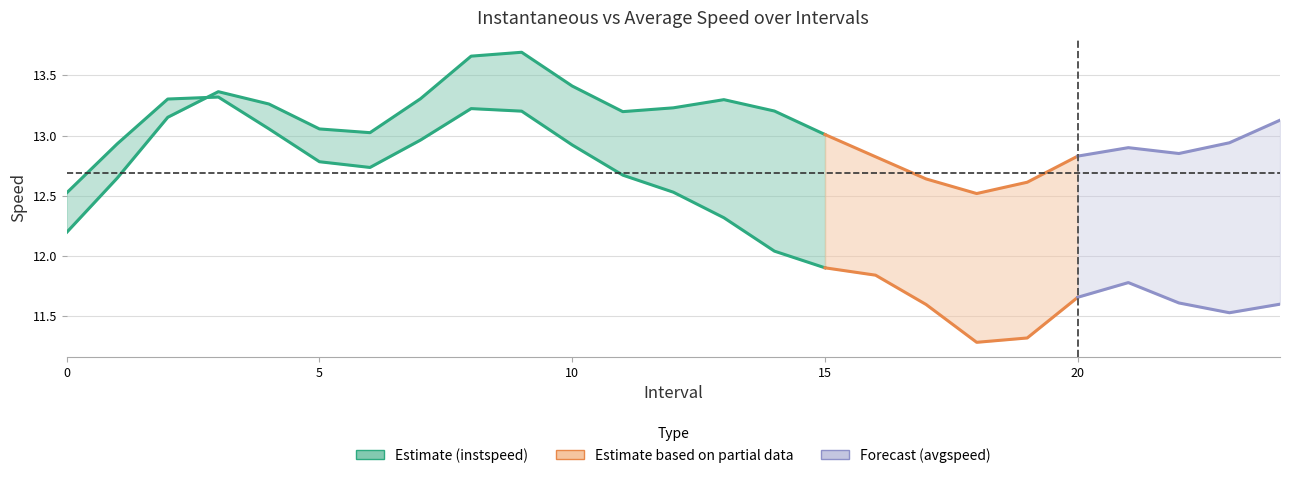

How many interior local valleys (lower than both neighbors) does the data have?

2